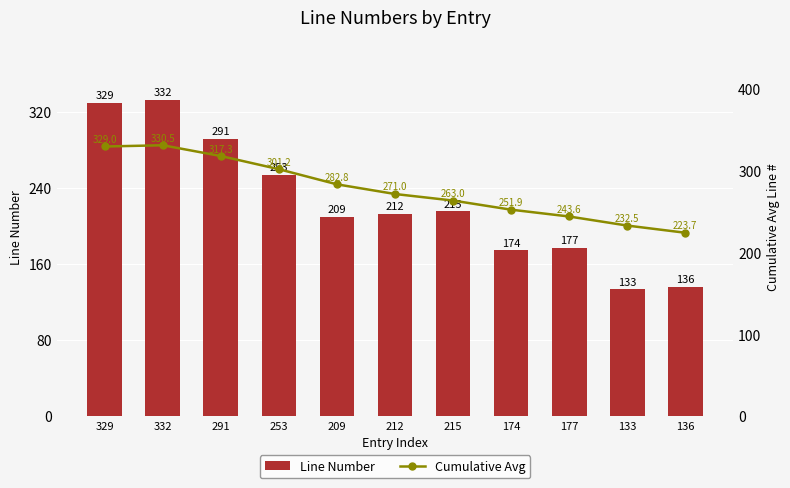

At which label is Line Number closest to 232?

215